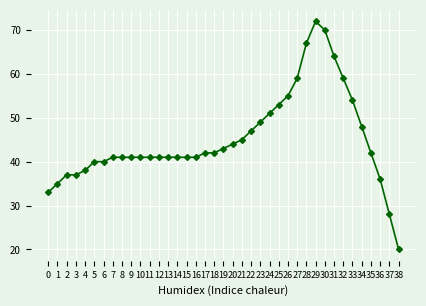

Read the value at 9.

41